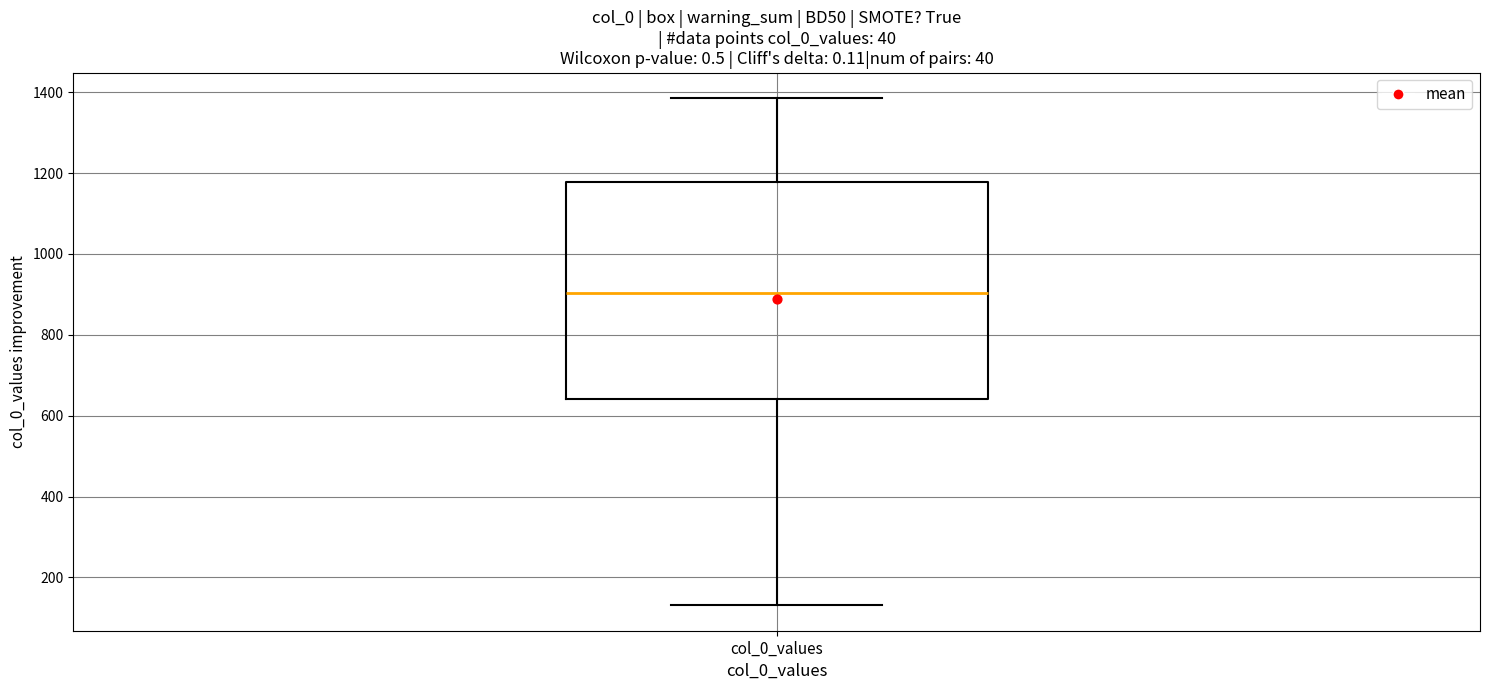

Transcribe this box plot: give where the median line is, the range the box spans, and where the two whiskers end, as read against the y-axis. The values are not printed on the chart, so give them approximately, as read against the axis.

median 900, box 640 to 1180, whiskers 140 to 1380